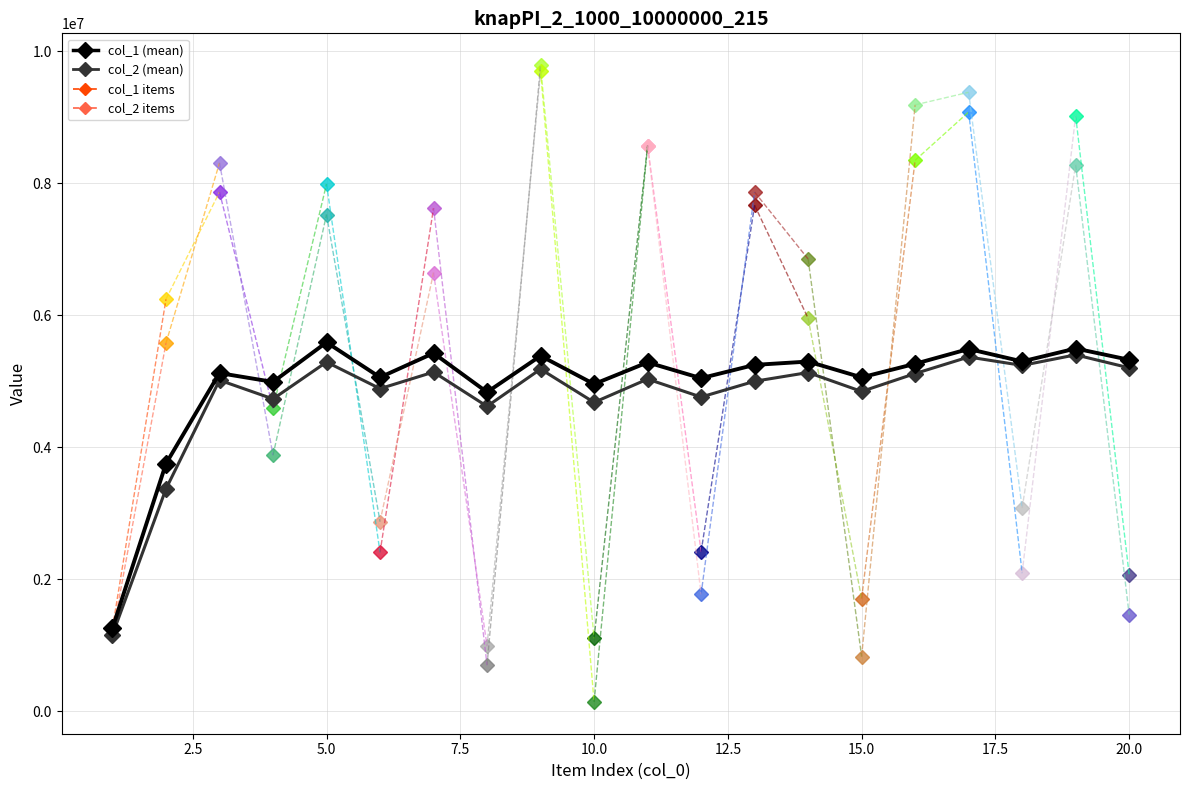

Read the col_1 value at 19, to the nearest 50.

9019600